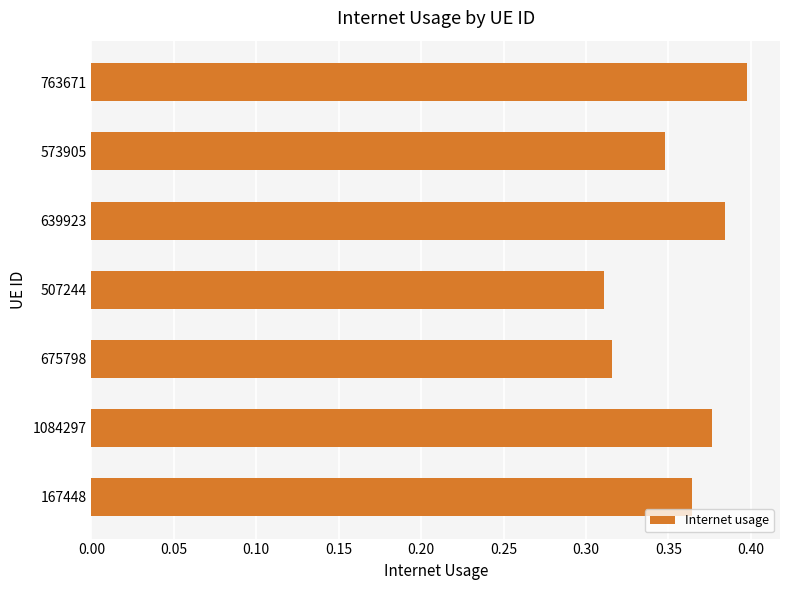

Count the number of data series in this chart.

1